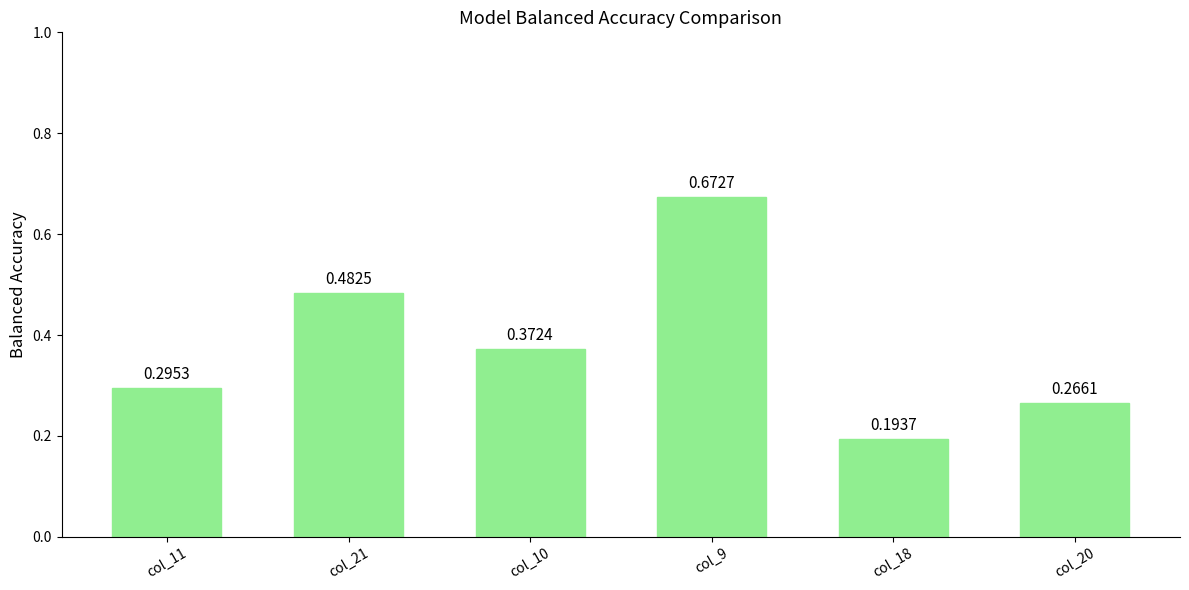

List the labels in order of value, smallest first.

col_18, col_20, col_11, col_10, col_21, col_9